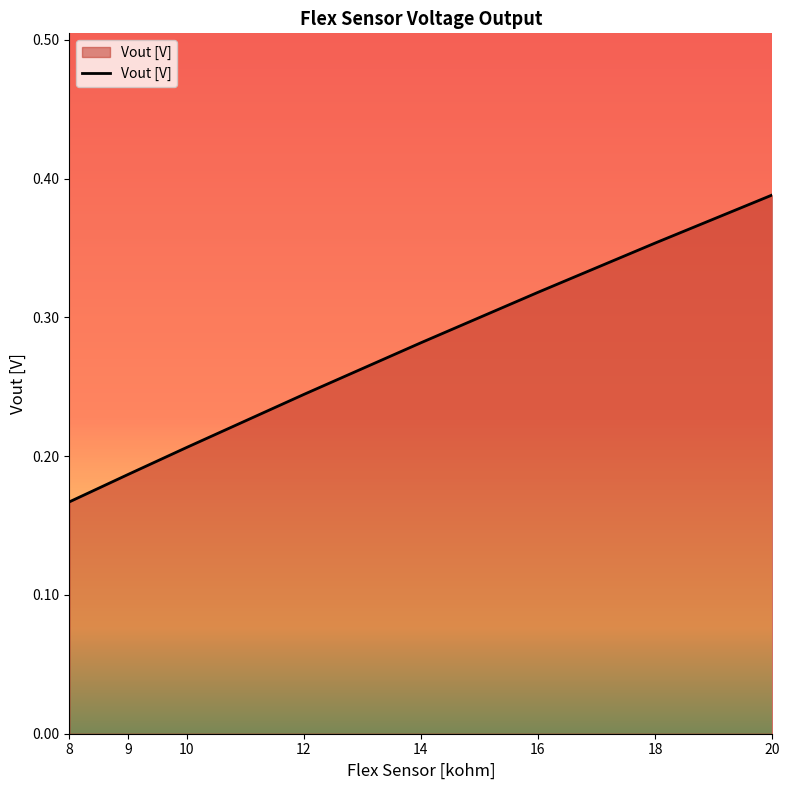

What is the sum of all values?

2.1